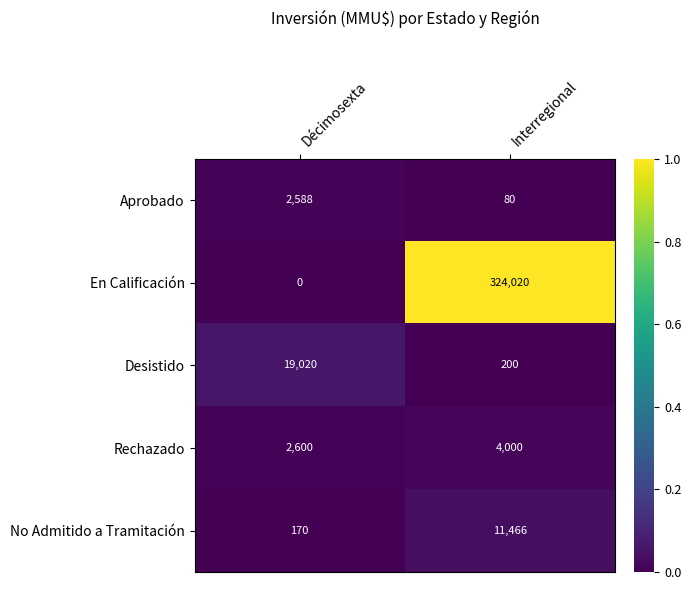

Which category has the lowest value across all series?

Décimosexta